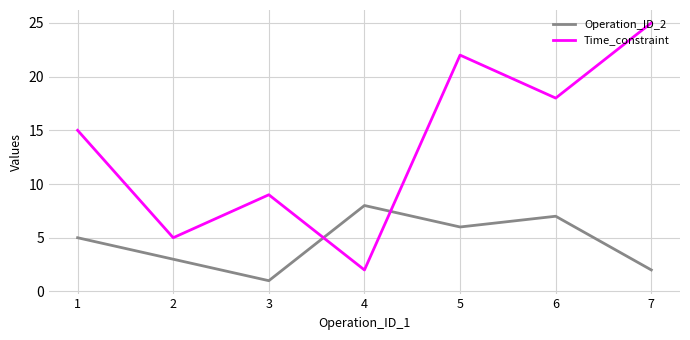

Which series has the widest spread of values?

Time_constraint